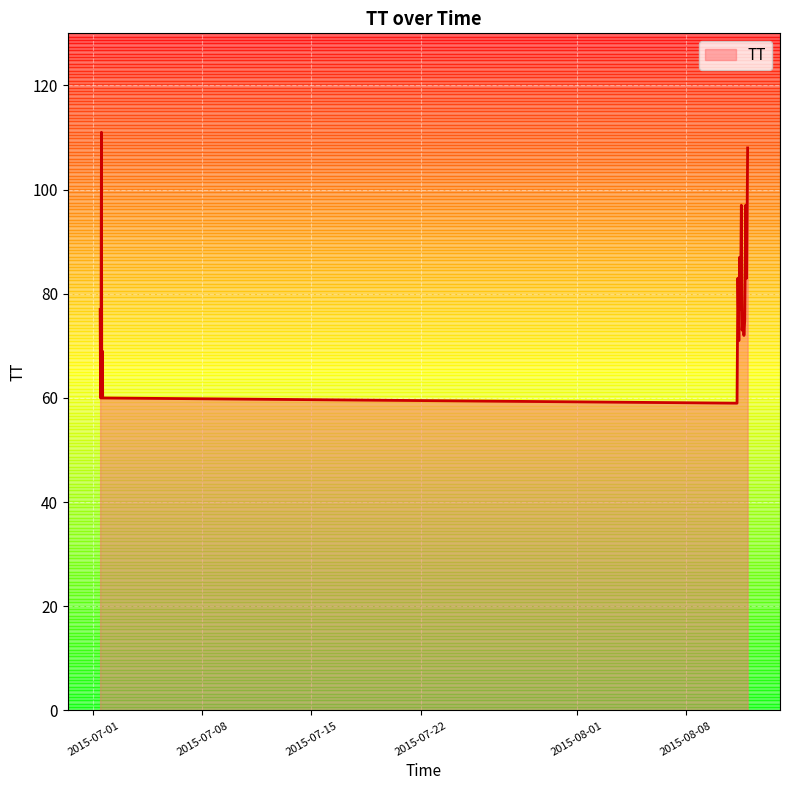

What is the maximum value shown in the chart?

111